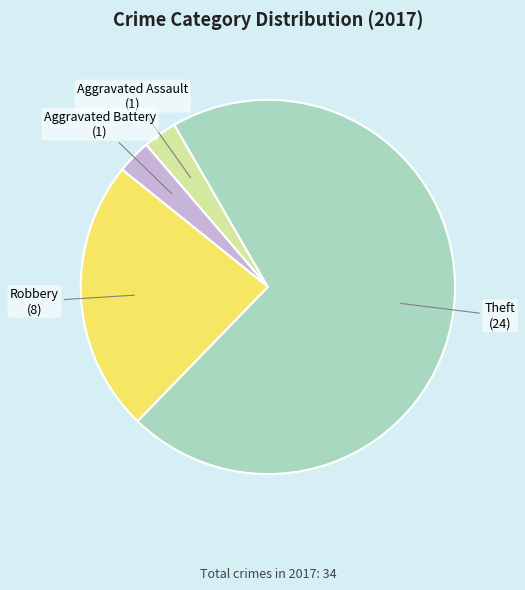

The Aggravated Assault slice represents 3% of the pie. True or false?

True